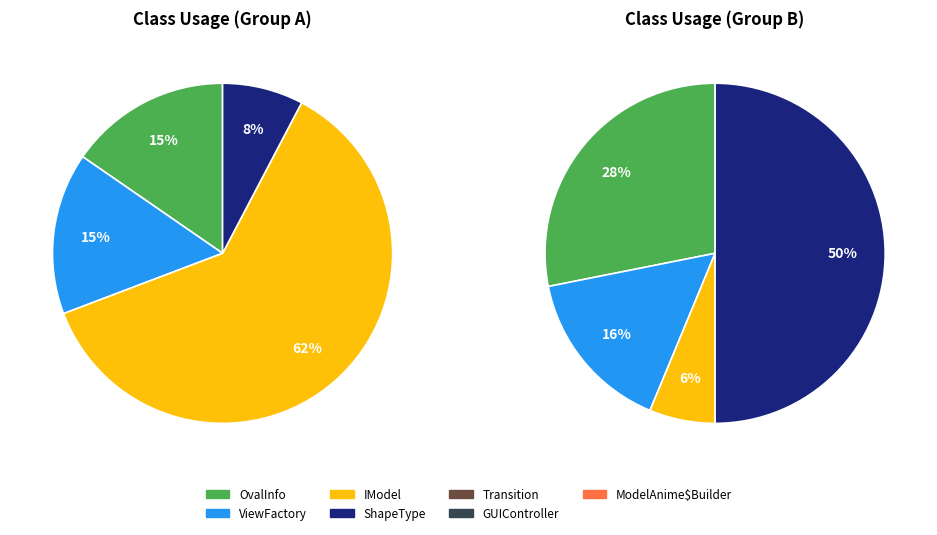

Is there any slice that represents more than half of the pie?

No